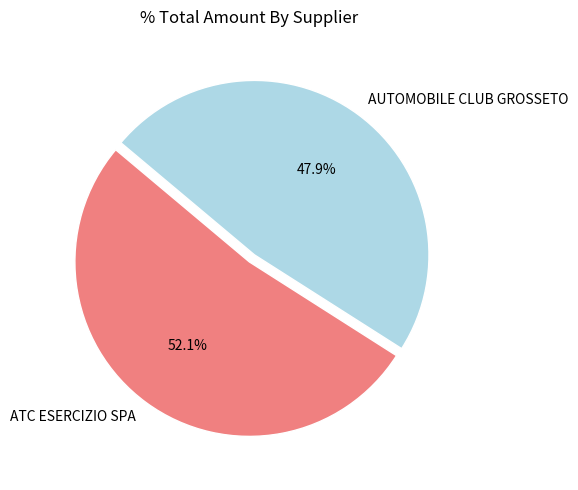

To the nearest percent, what portion does AUTOMOBILE CLUB GROSSETO represent?

48%